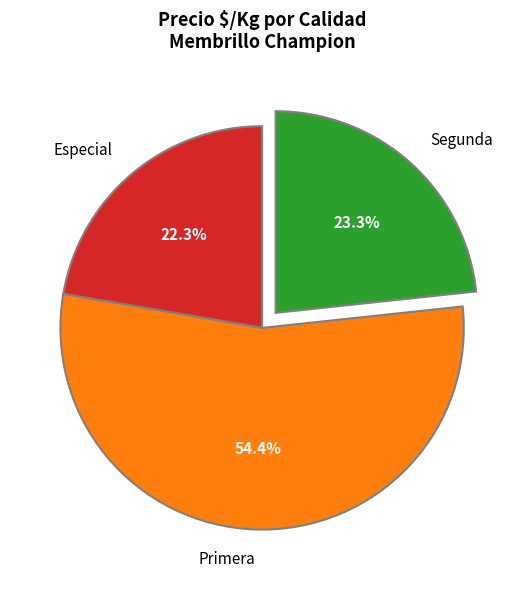

To the nearest percent, what is the difference between the largest and smallest slice percentages?

32%